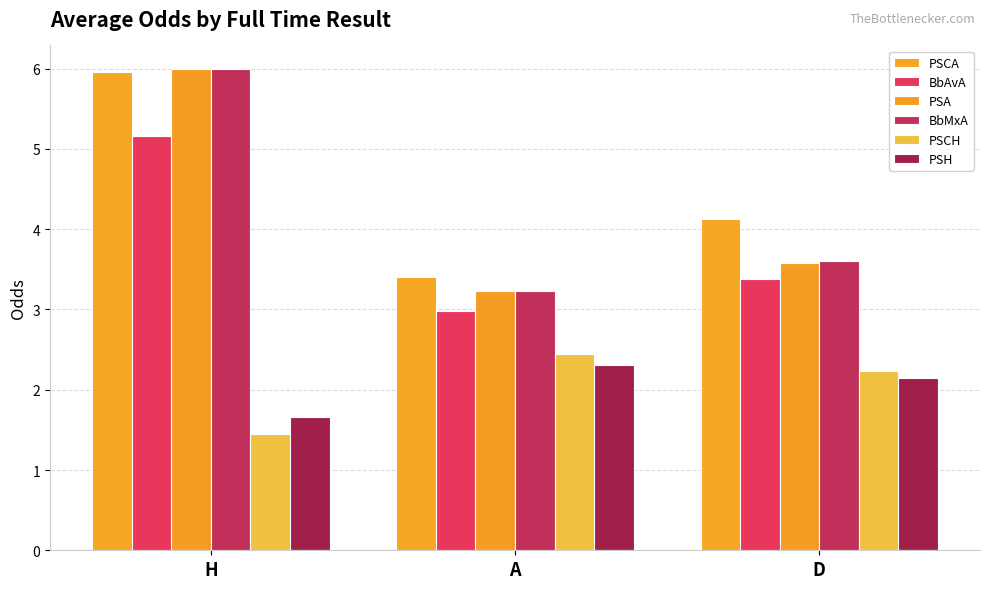

What are all the series names shown in the legend?

PSCA, BbAvA, PSA, BbMxA, PSCH, PSH